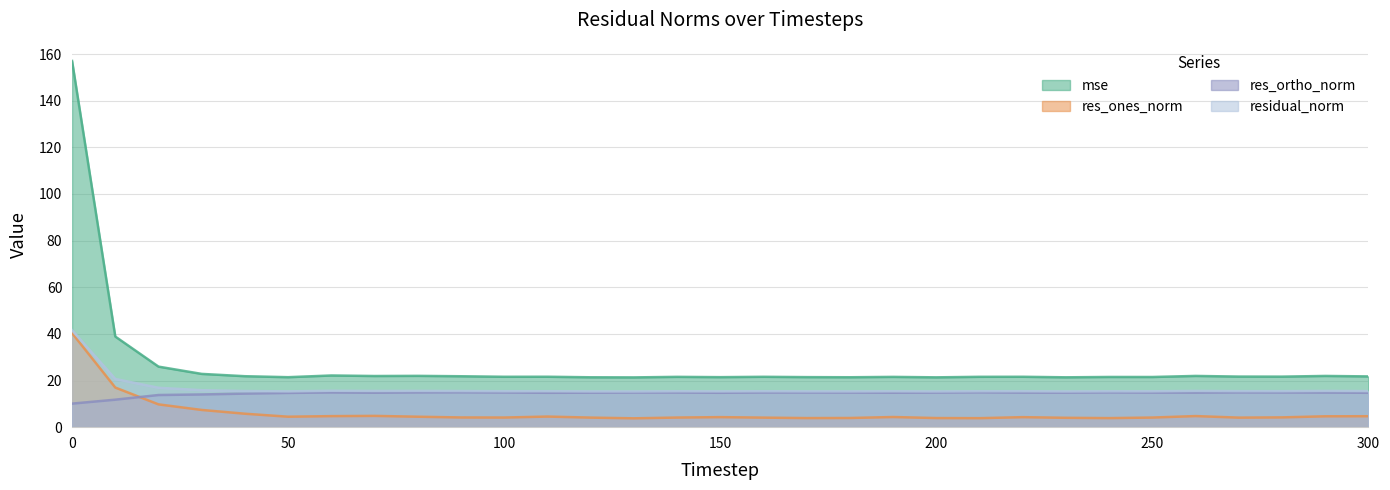

True or false: res_ones_norm has more than 2 interior local peaks.

True